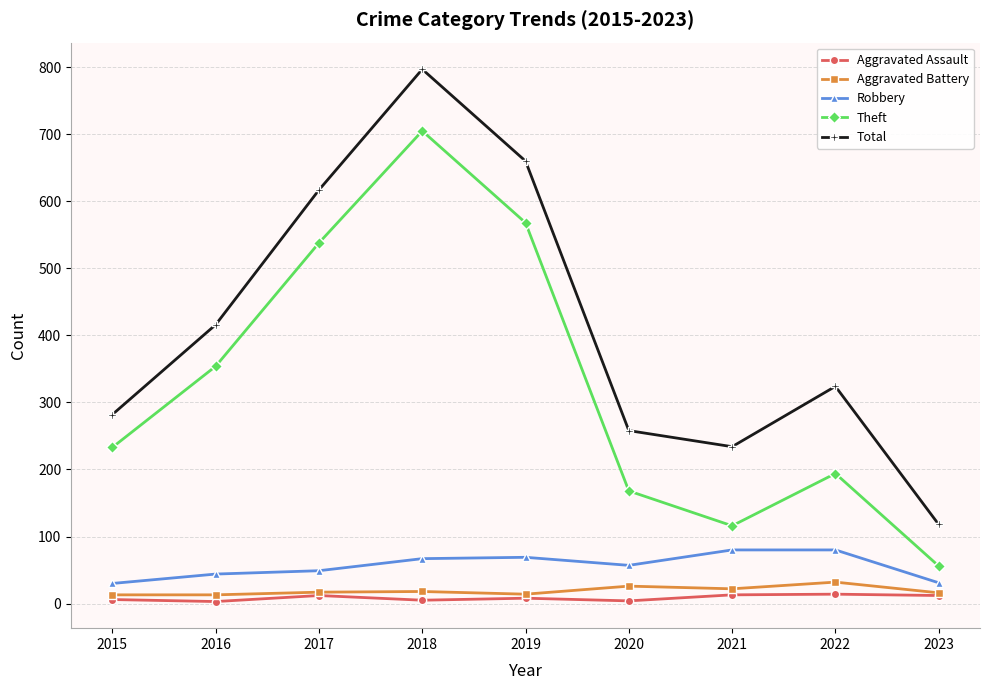

What is the value of the Aggravated Battery point at the 2nd from the left?

13